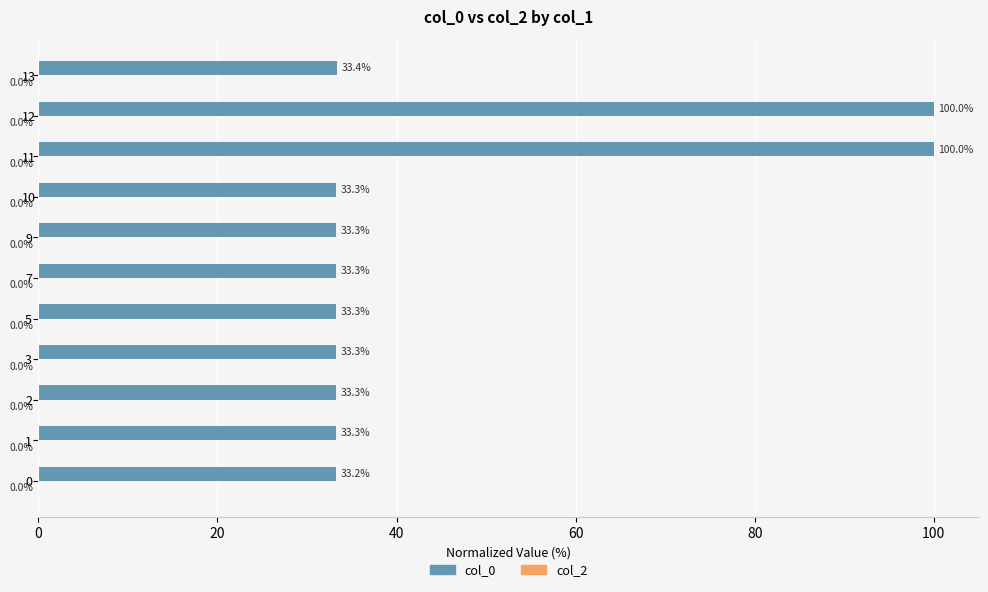

The value at 0 is 20.5. True or false?

False